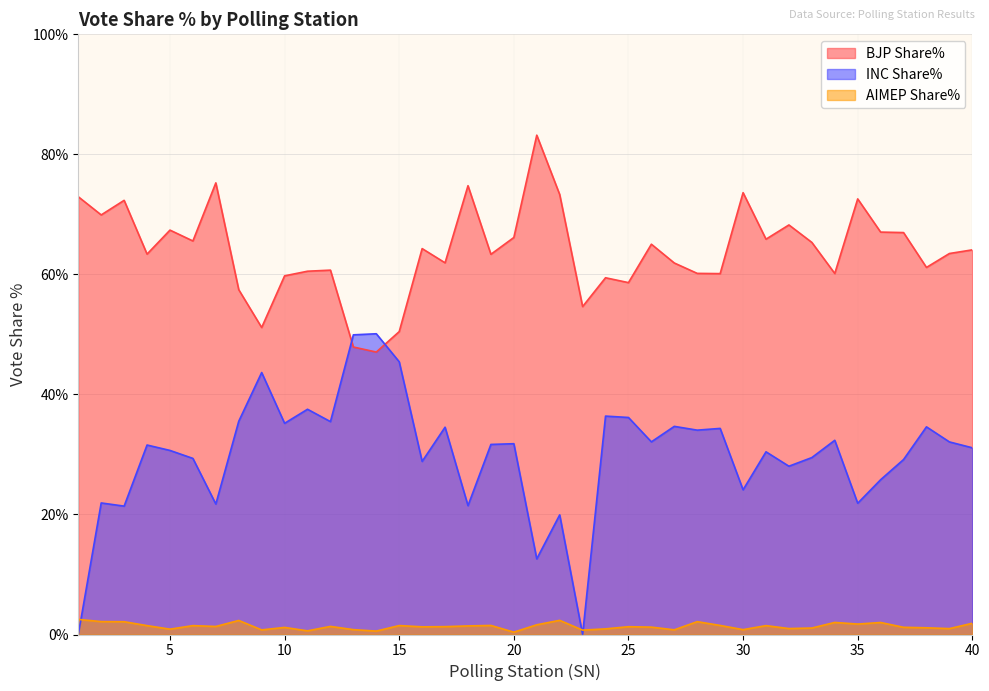

Is the value of AIMEP Share% at 11 greater than the value of BJP Share% at 31?

No